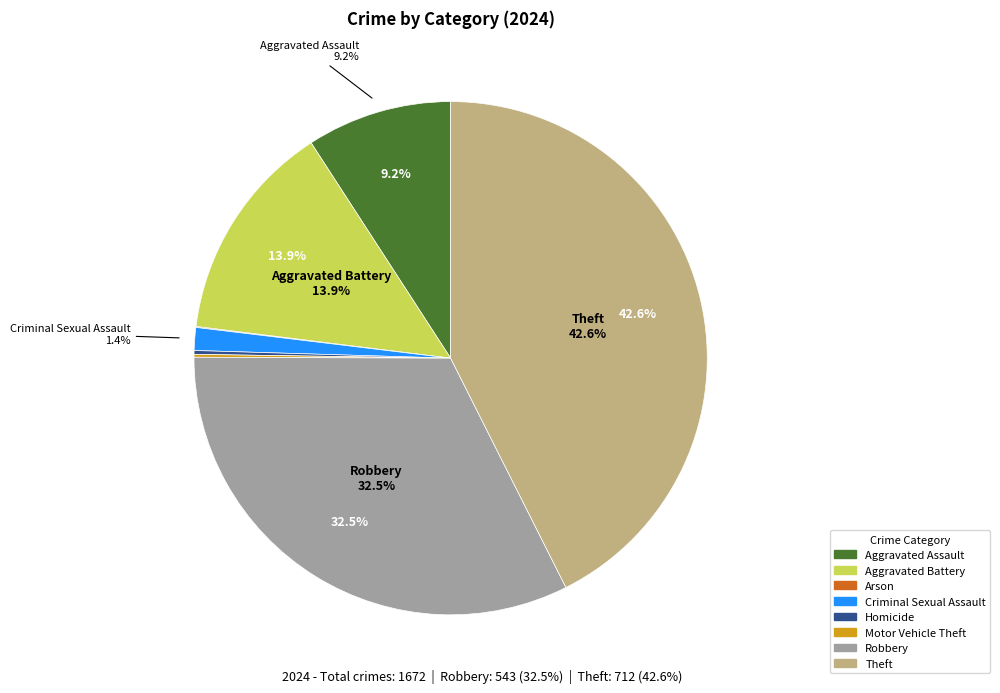

To the nearest percent, what is the average slice percentage?

12%